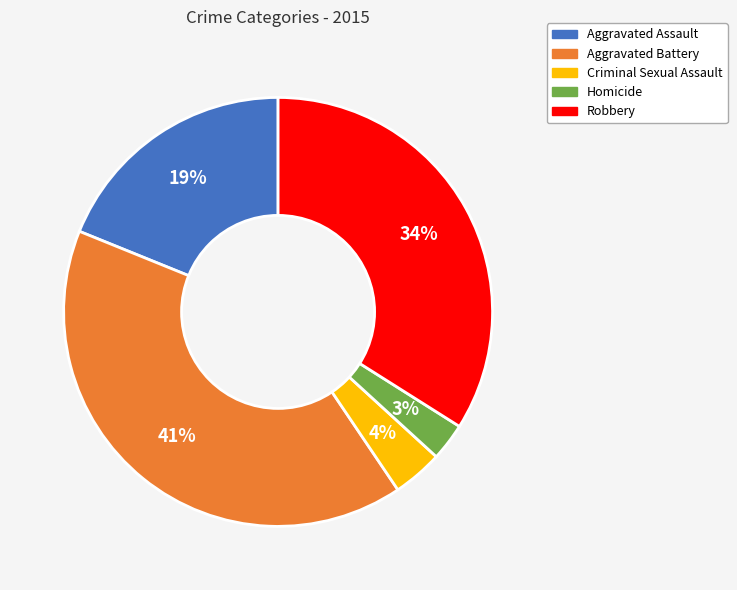

To the nearest percent, what is the average slice percentage?

20%